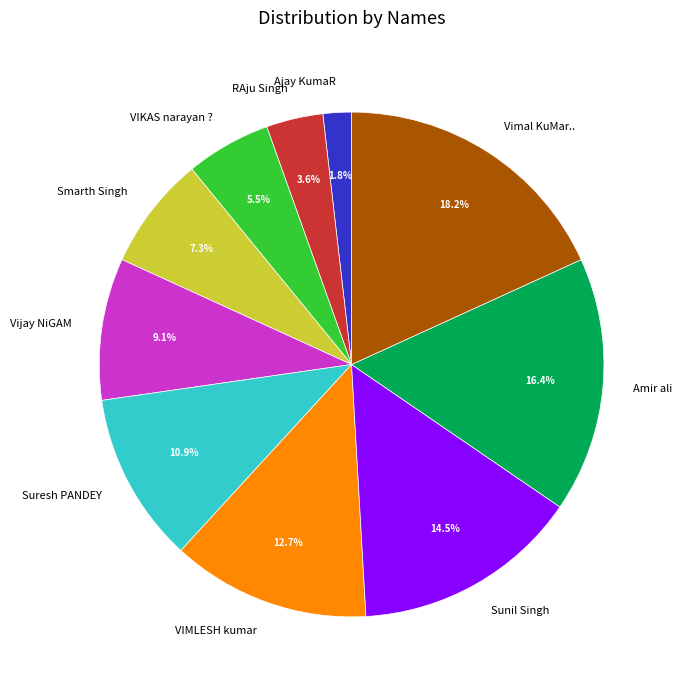

Combined, what portion of the pie is Vimal KuMar.. and Vijay NiGAM?

27.3%